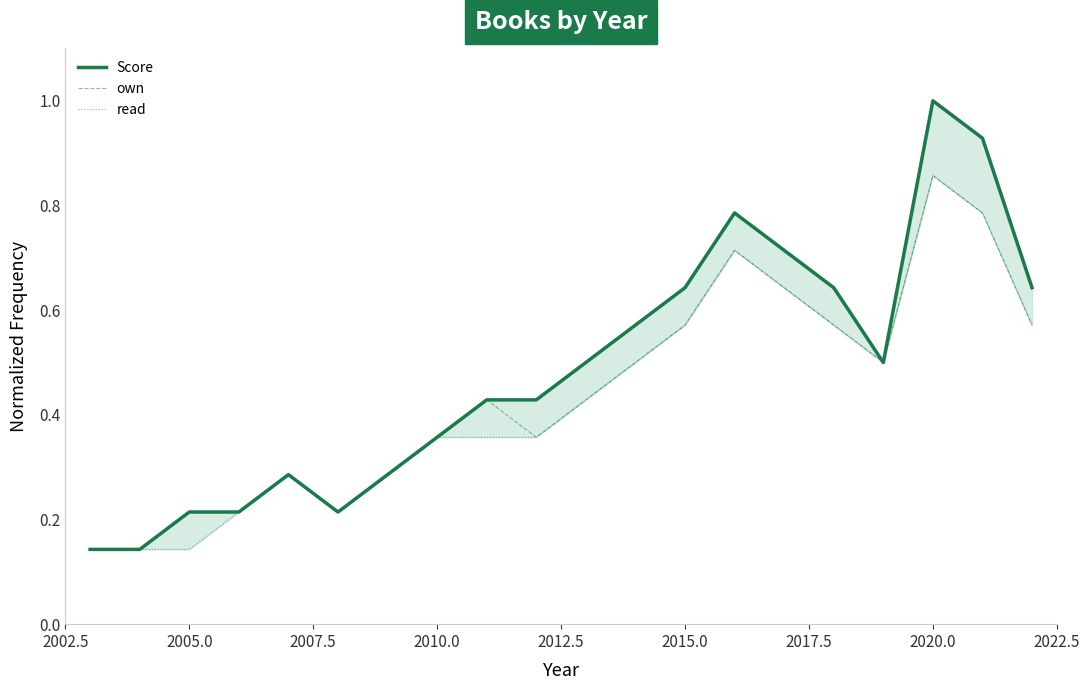

What position from the left is 2020.0?

18